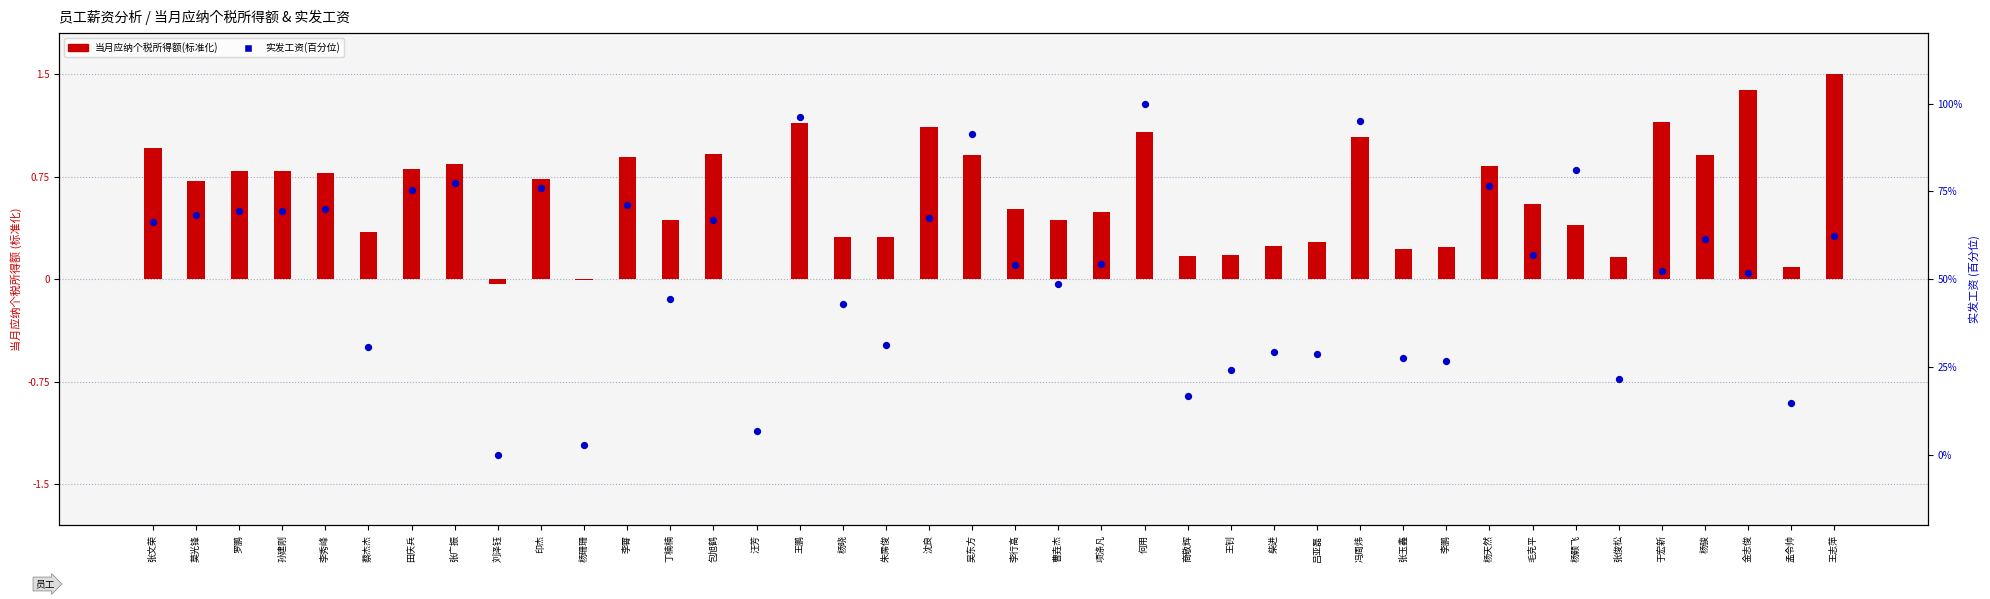

At how many categories does at least one series exceed 20?

35